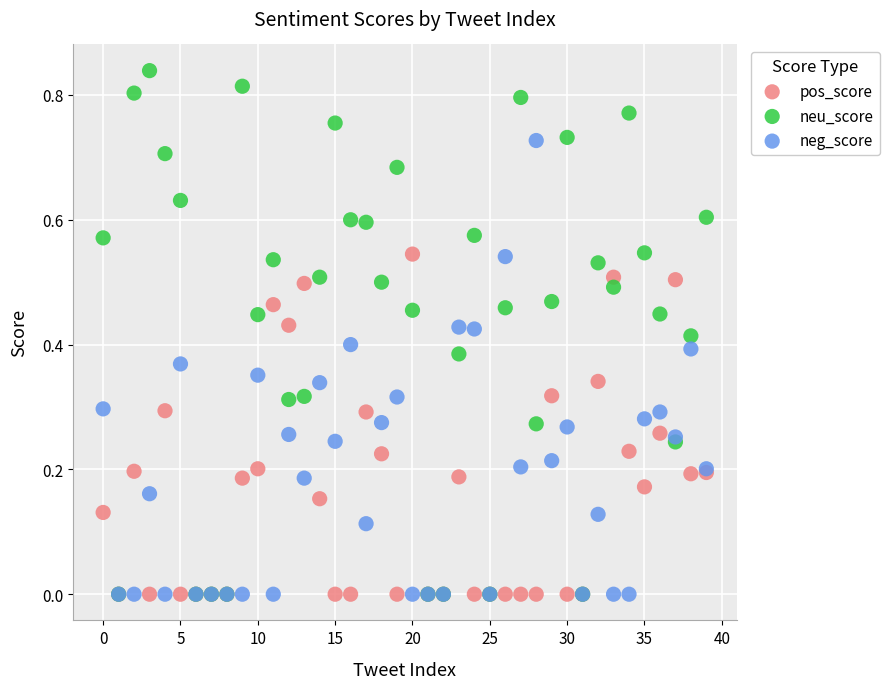

Which series reaches the maximum Y coordinate?

neu_score